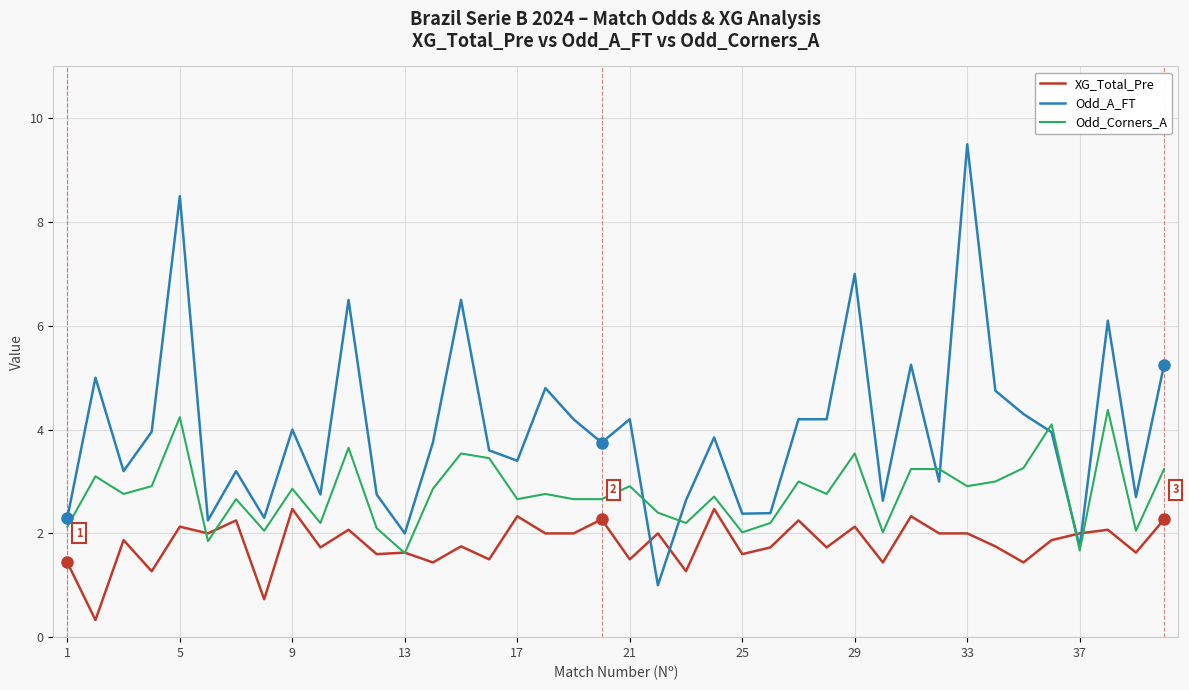

Rank the series by their average value, from highest to lowest.

Odd_A_FT, Odd_Corners_A, XG_Total_Pre